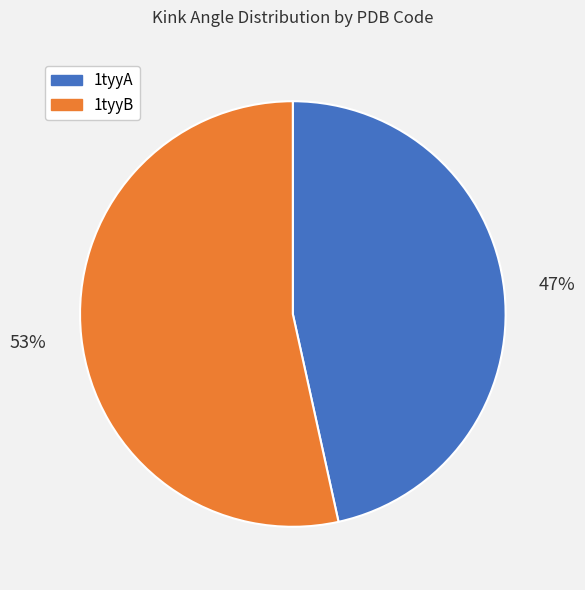

To the nearest percent, what is the average slice percentage?

50%